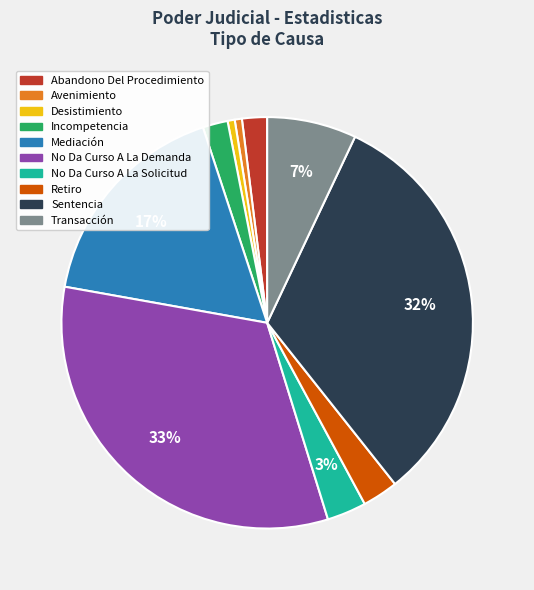

Is No Da Curso A La Solicitud the majority of the pie?

No